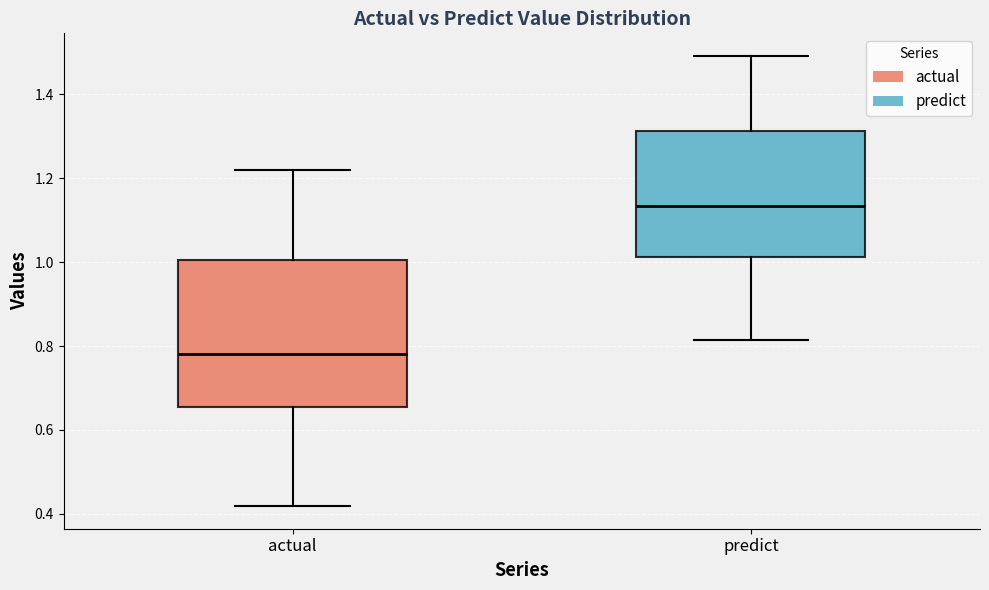

Where does the upper whisker of the box for predict end on the y-axis? The values are not printed on the chart, so give them approximately, as read against the axis.

1.50